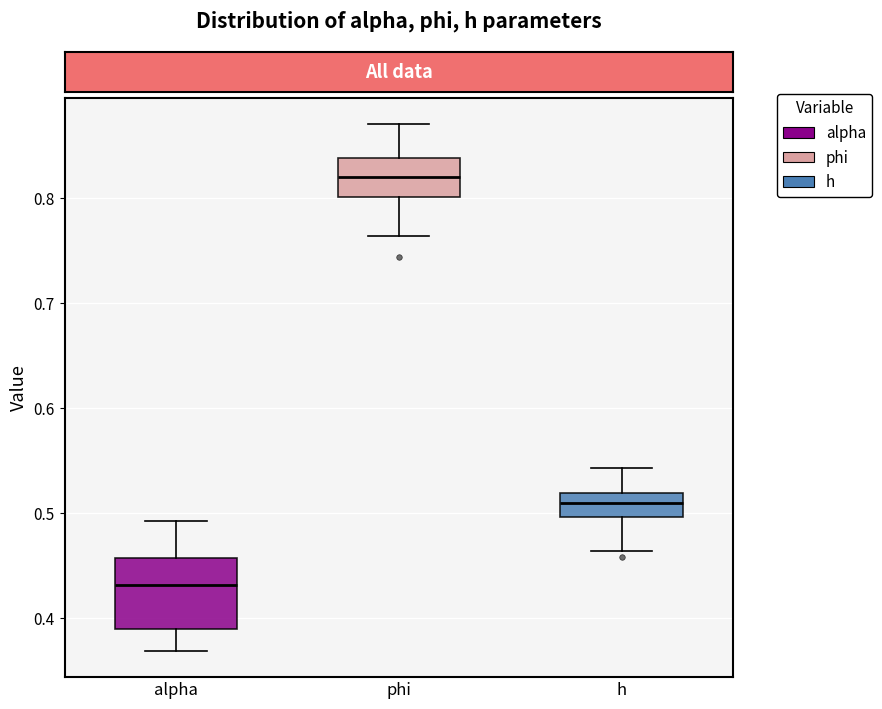

Where does the median line of the box for h sit on the y-axis? The values are not printed on the chart, so give them approximately, as read against the axis.

0.51